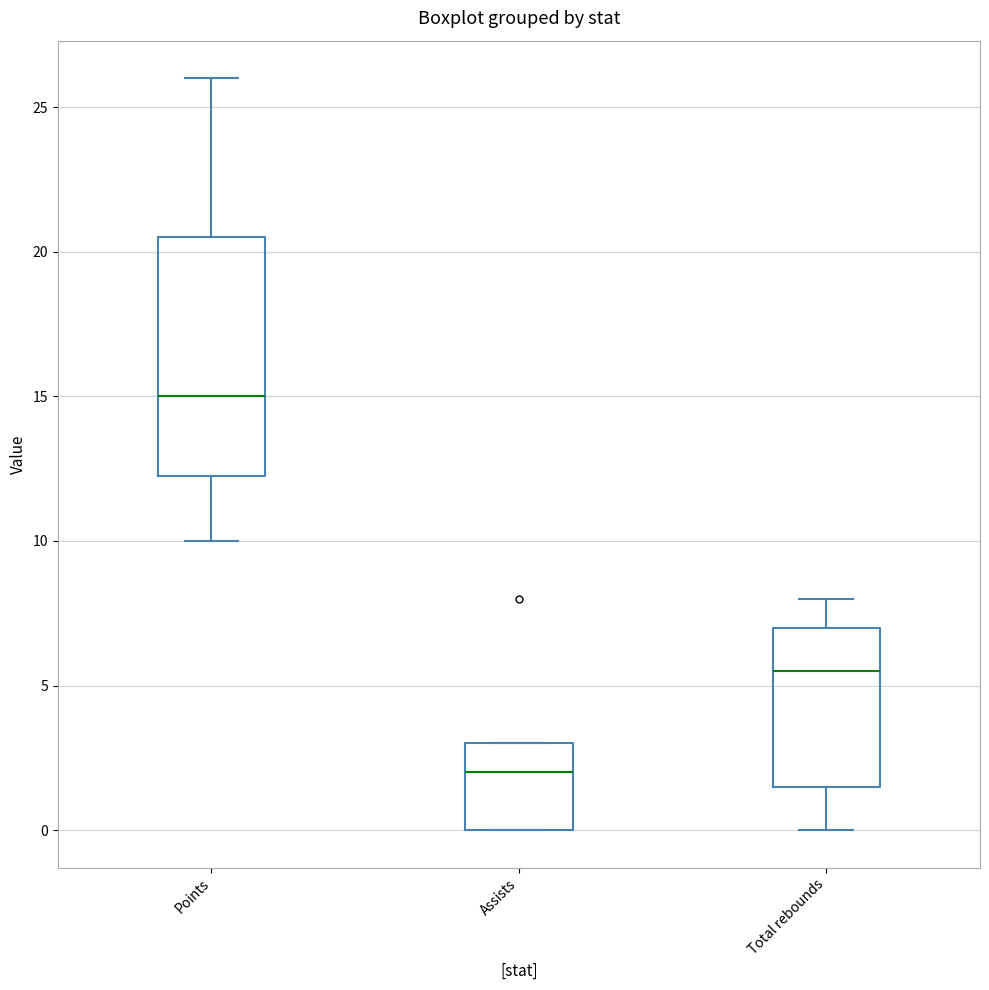

Which box is the tallest, from its lower edge to its upper edge?

Points